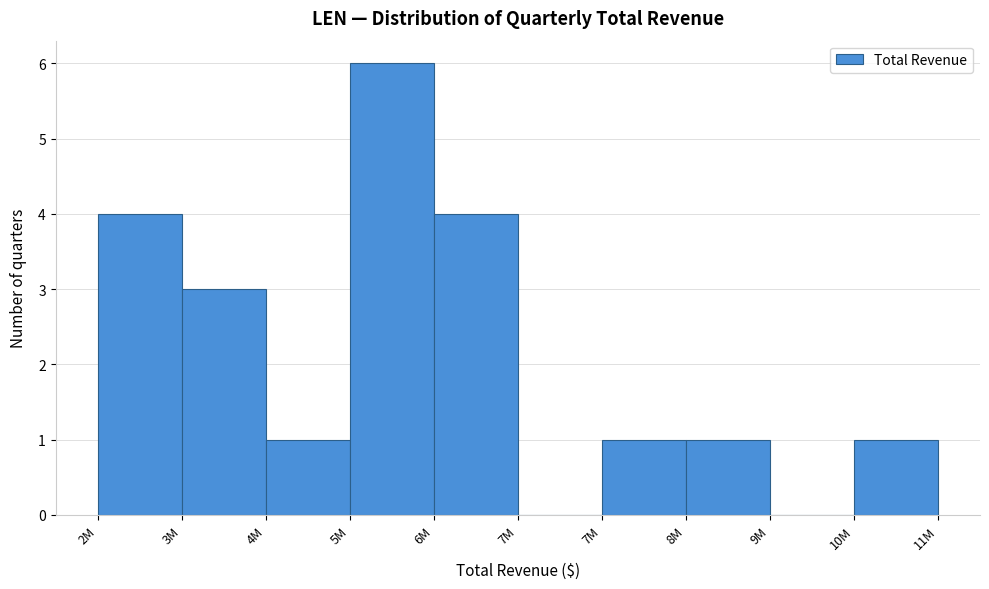

How many distinct data groups are displayed?

1